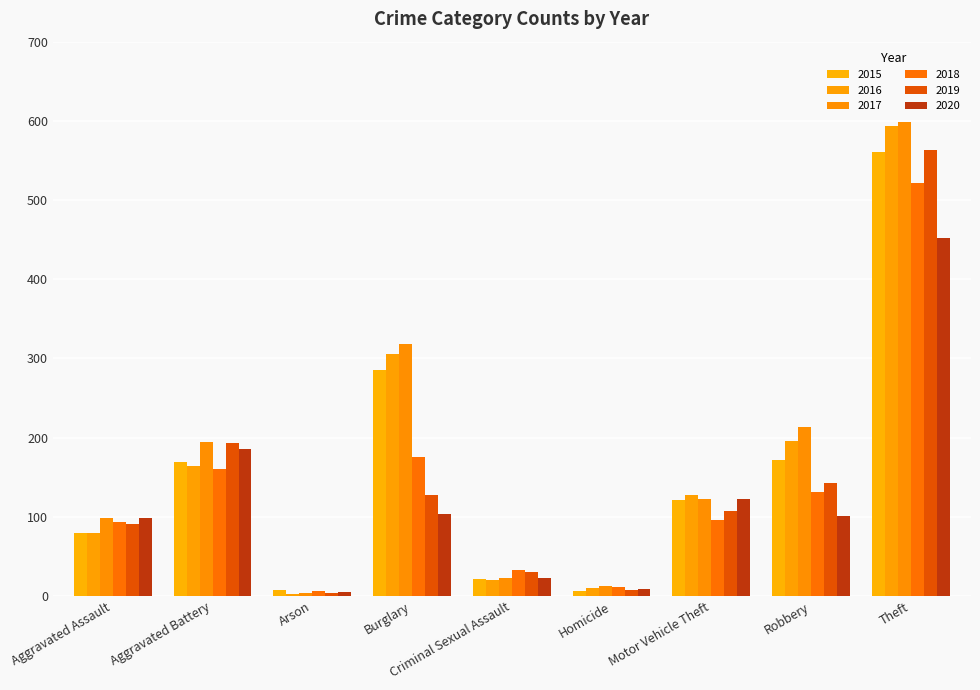

Count the number of categories in the chart.

9